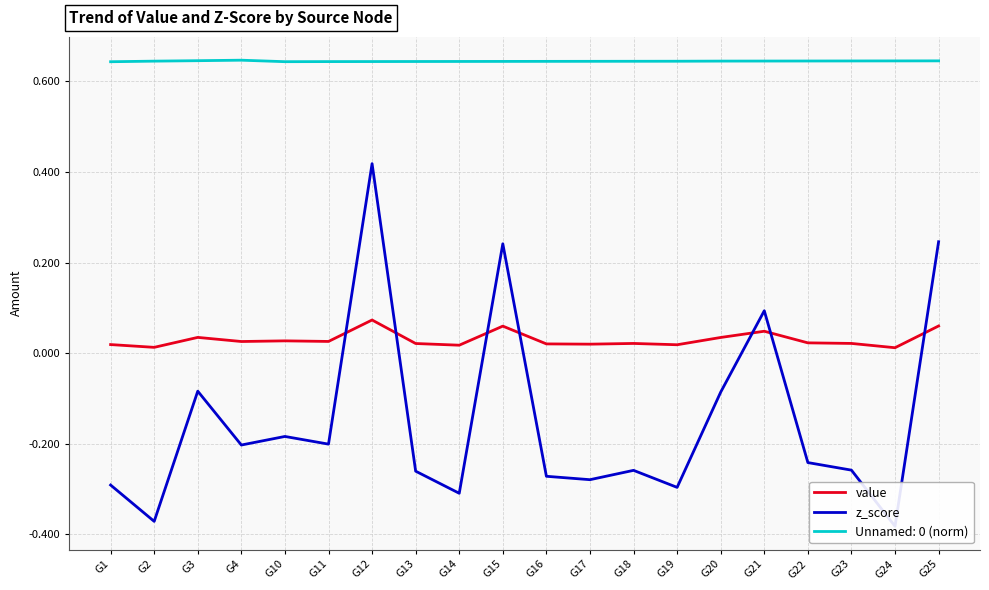

The value of z_score at G10 is -0.1. True or false?

False